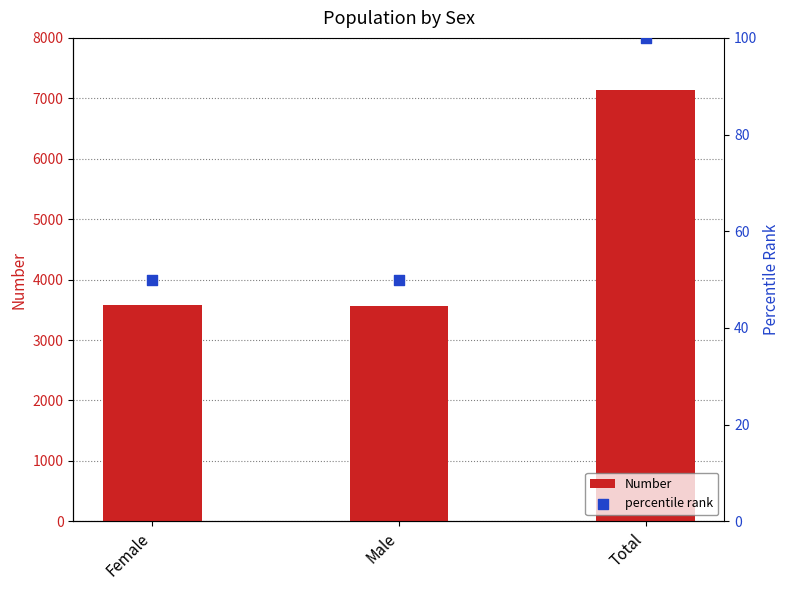

Which series contains the highest Y value?

Number